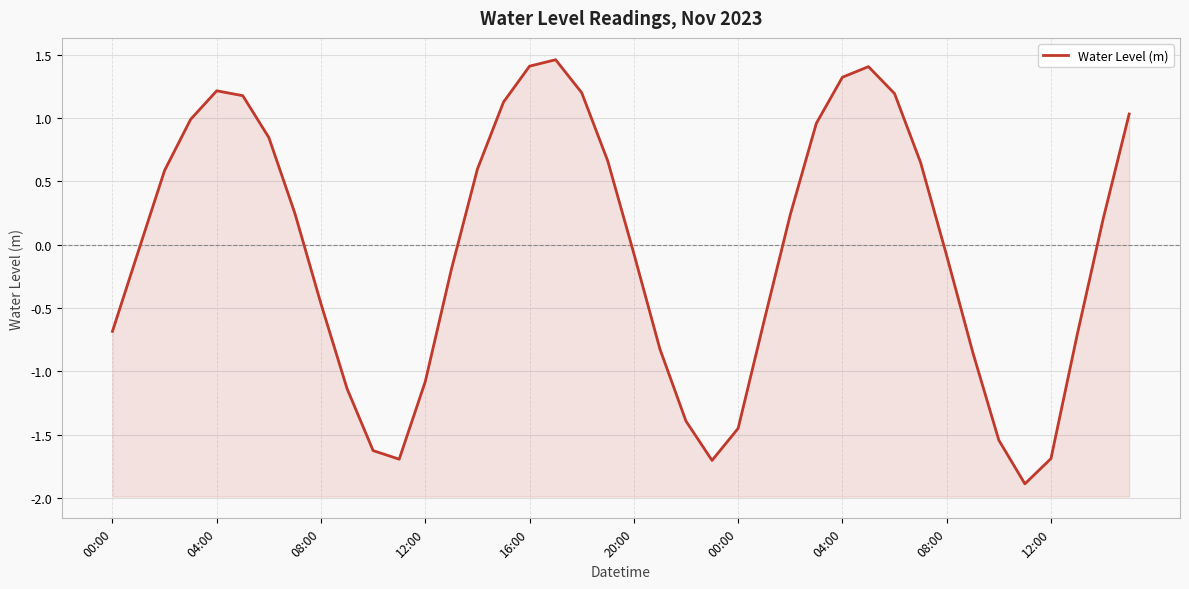

Is it true that the value at 08:00 is -0.1?

True